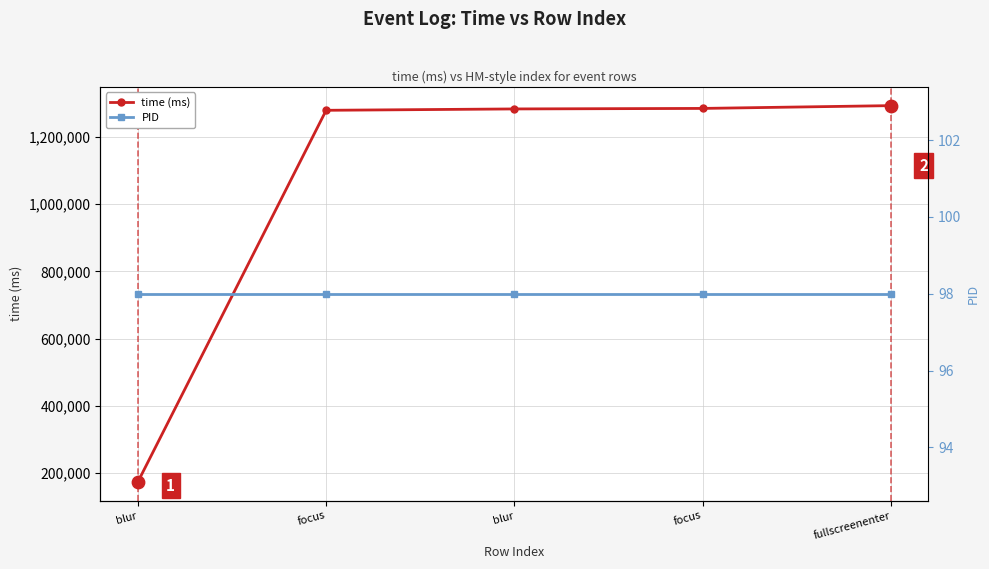

At which category is the sum across all series the highest?

fullscreenenter